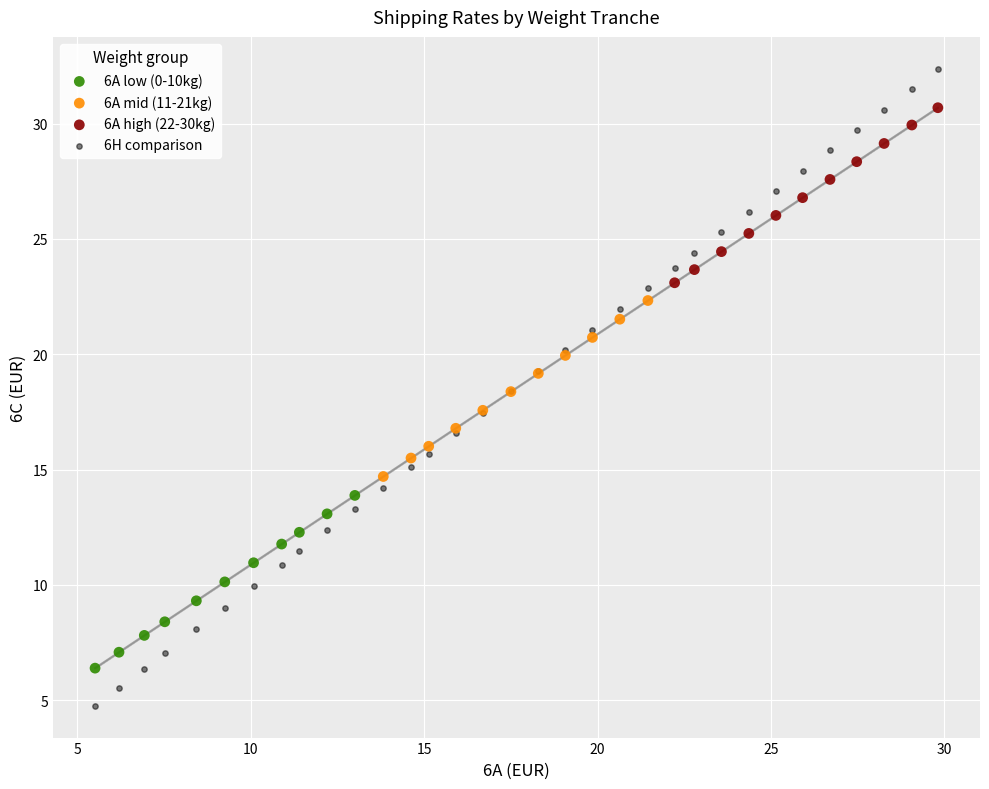

Which series has the largest Y range (max minus min)?

6H comparison